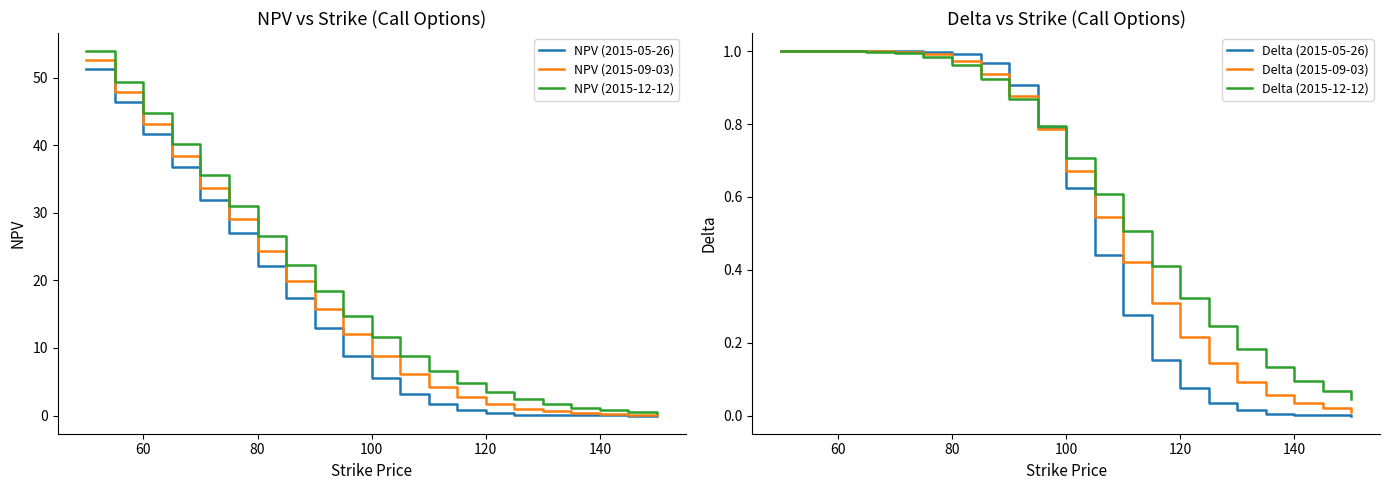

True or false: NPV (2015-09-03) and NPV (2015-12-12) cross at least once.

False